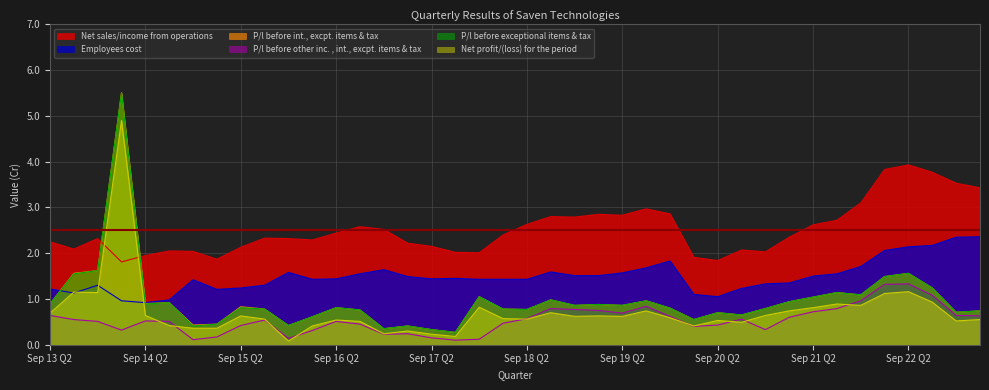

True or false: Net profit/(loss) for the period has more than 0 points higher than both neighbors.

True